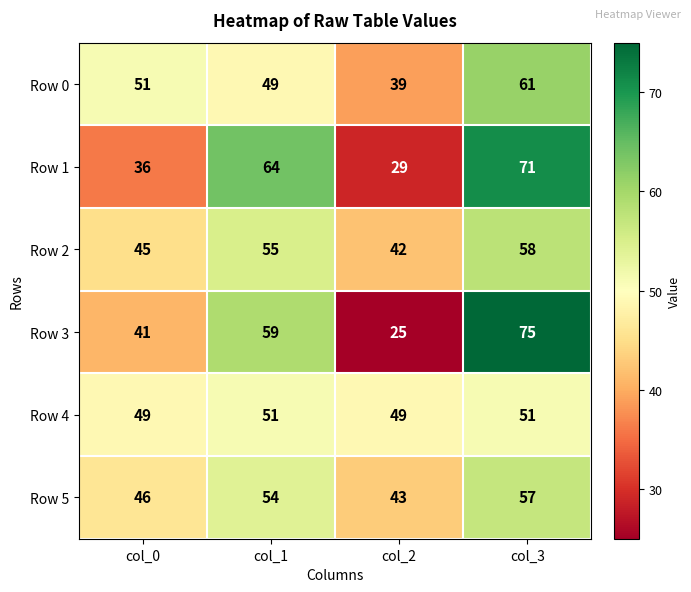

What is the spread (max minus min) of values at col_3?

24